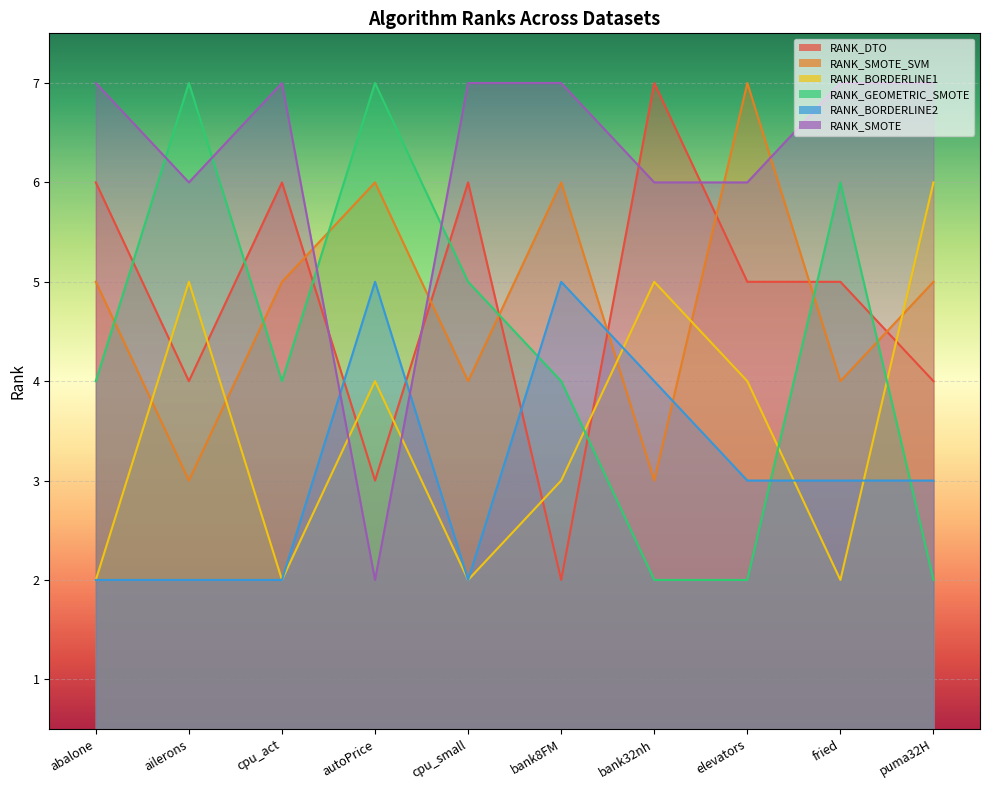

What value does the RANK_GEOMETRIC_SMOTE series have at fried?

6